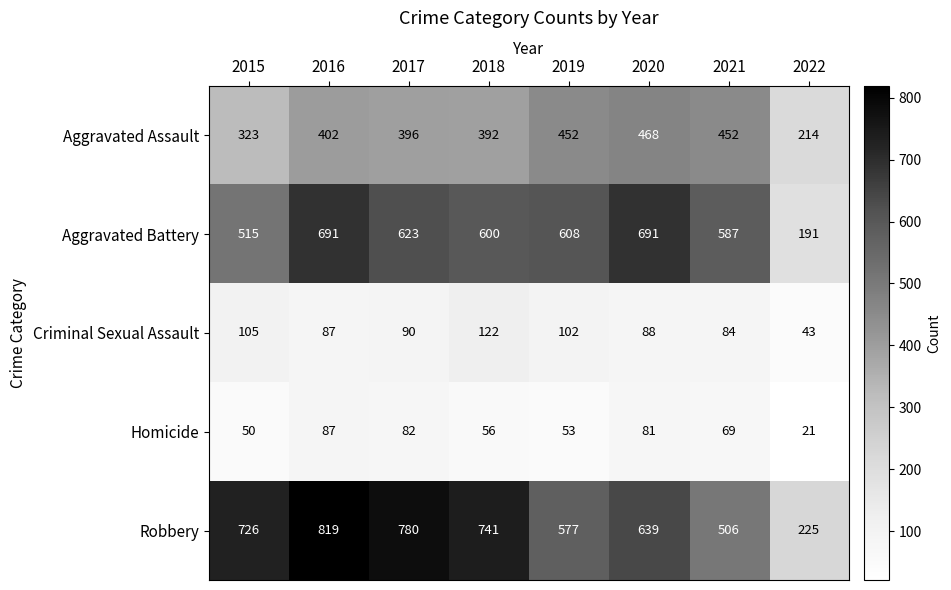

What is the spread (max minus min) of values at 2018?

685